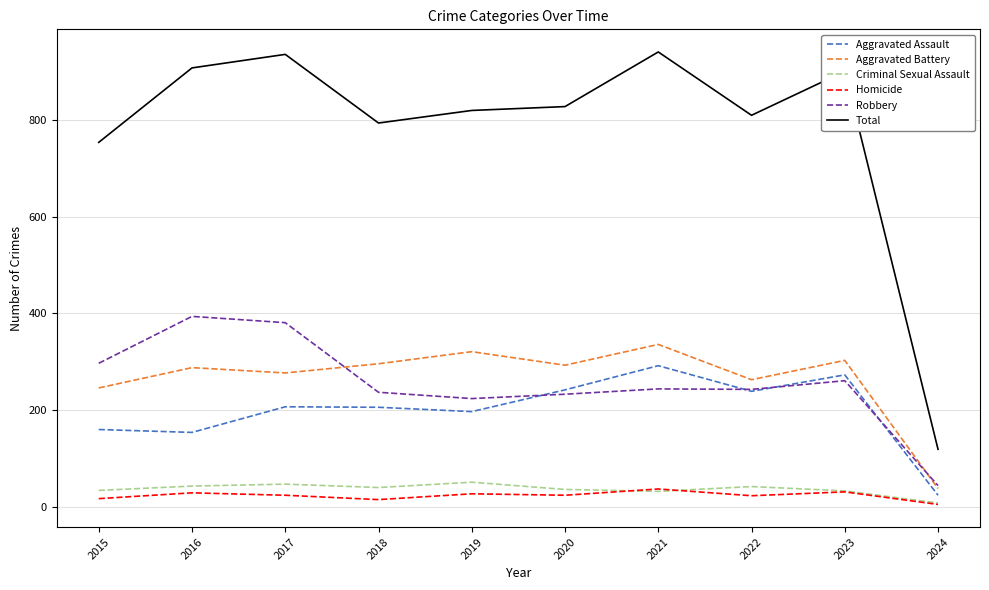

The Criminal Sexual Assault series shows 32 at 2021. True or false?

True